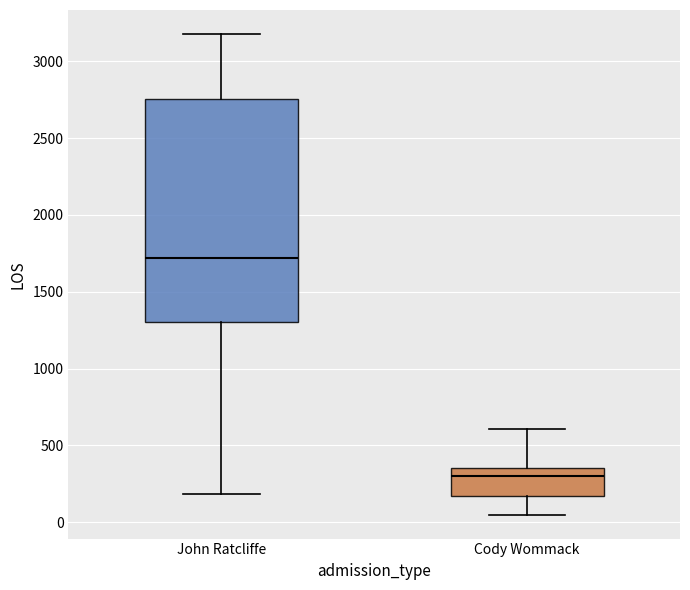

Comparing the boxes themselves (not the whiskers), which one is the tallest?

John Ratcliffe